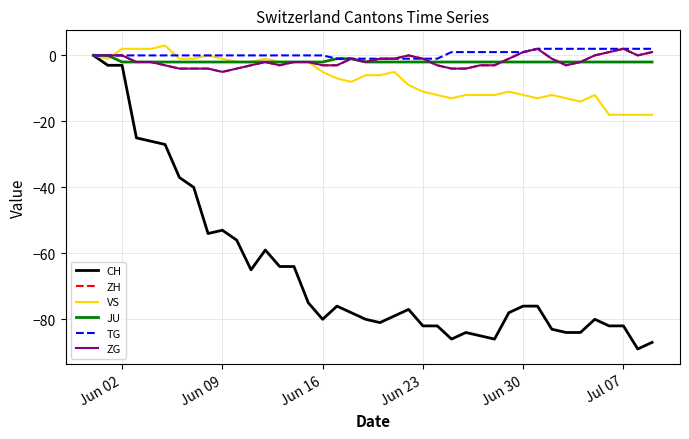

Is this an area chart (filled region under the line)?

No